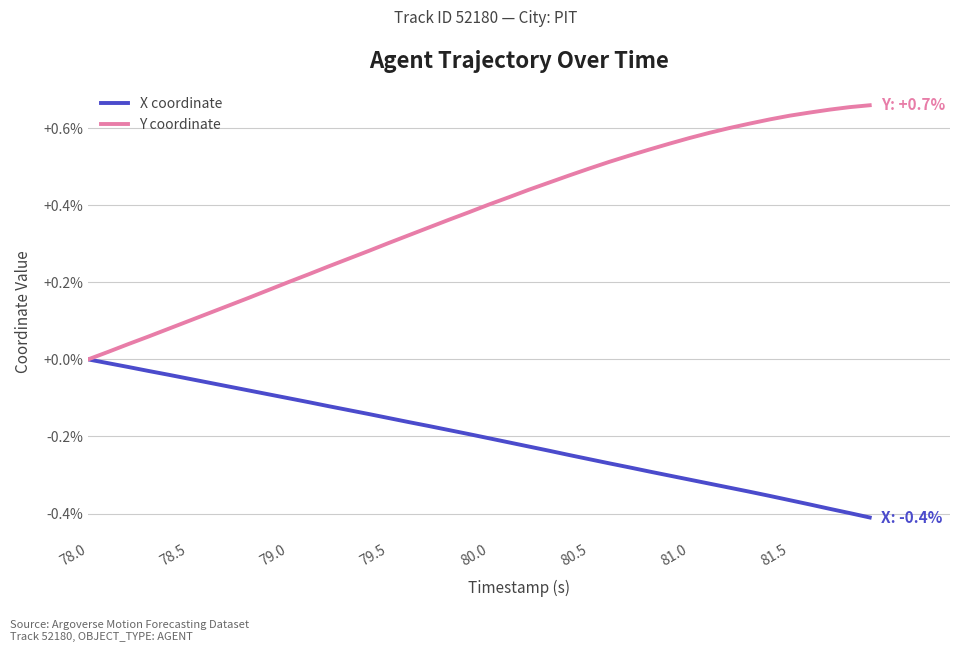

List the series in order of their overall mean, lowest first.

X coordinate, Y coordinate